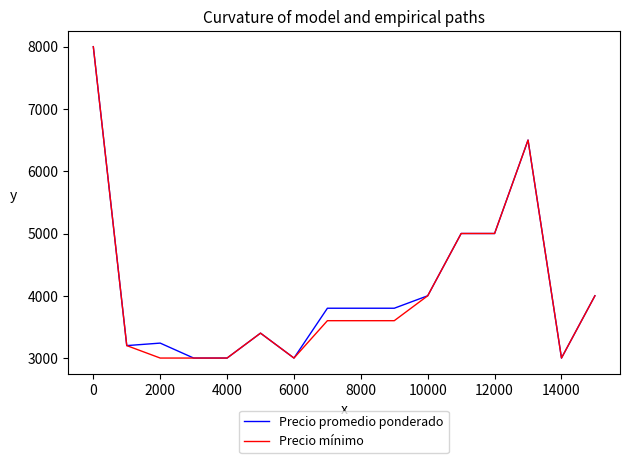

What is the smallest value displayed?

3000